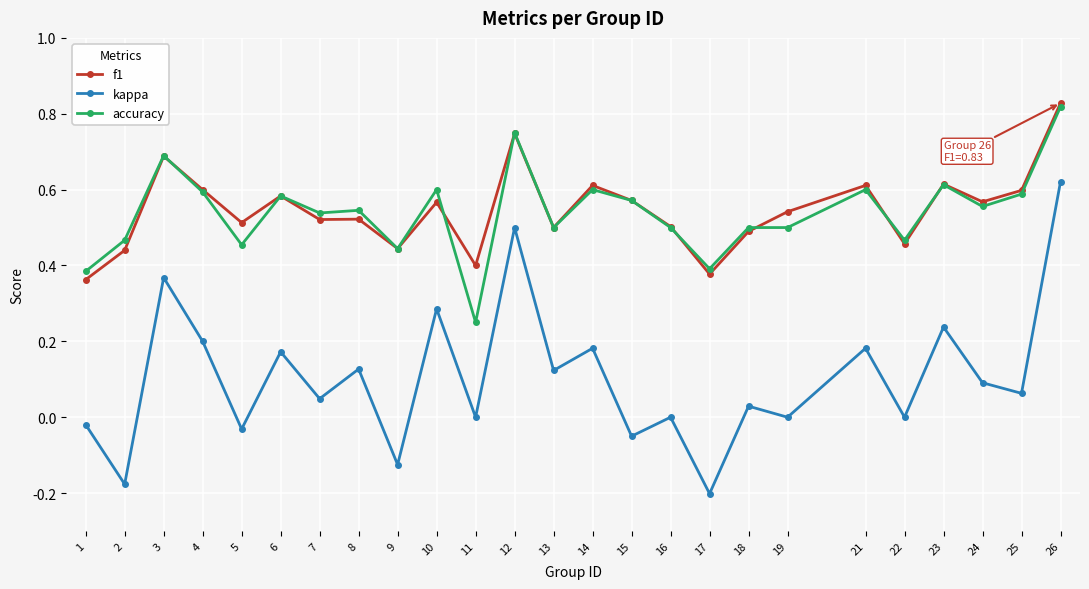

What is the sum of the accuracy values at 6 and 18?

1.1